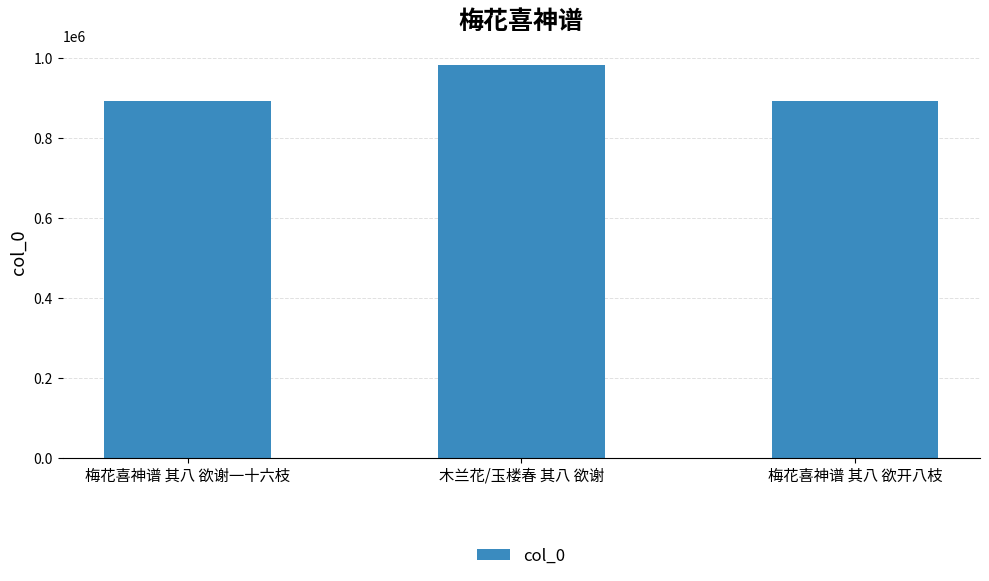

What value does the data have at 木兰花/玉楼春 其八 欲谢, to the nearest 10?

983170